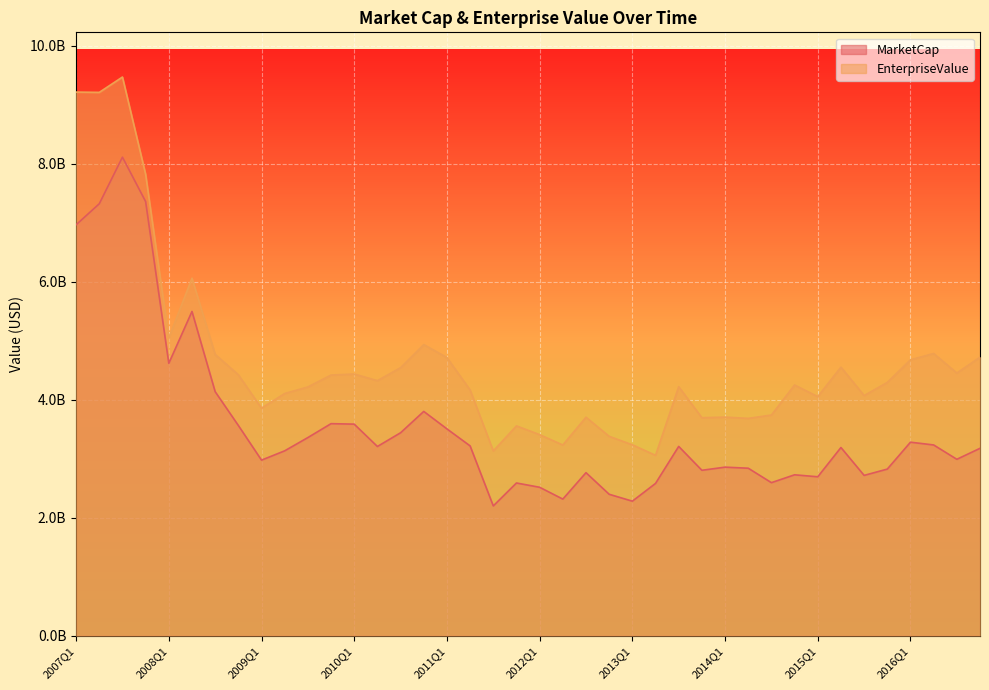

The value of EnterpriseValue at 2009Q2 is 4105384406.0. True or false?

True